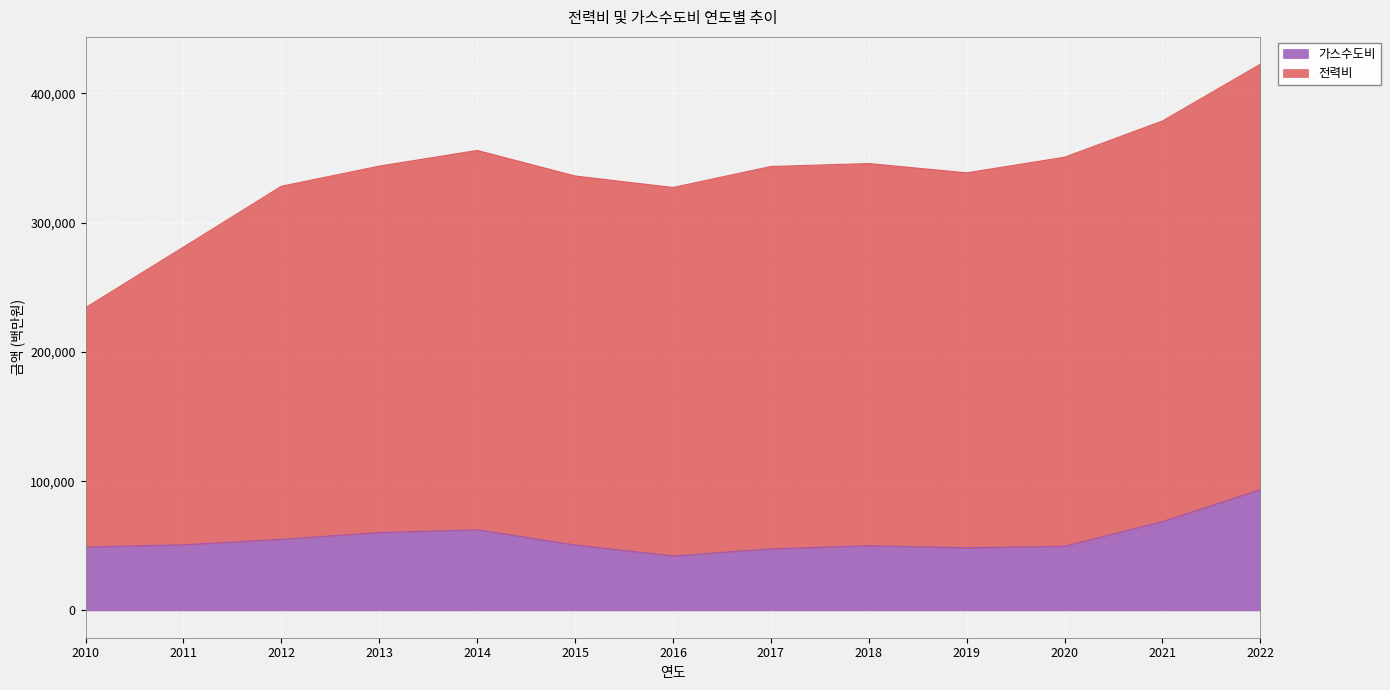

What is the difference between the maximum and second lowest values?

45760